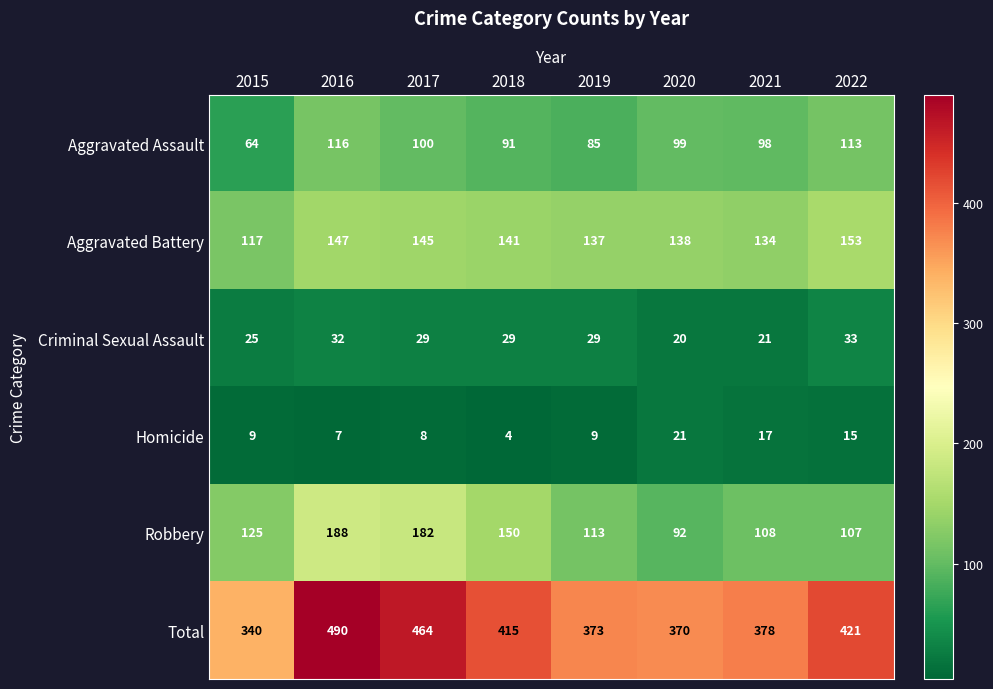

Count the number of data series in this chart.

6